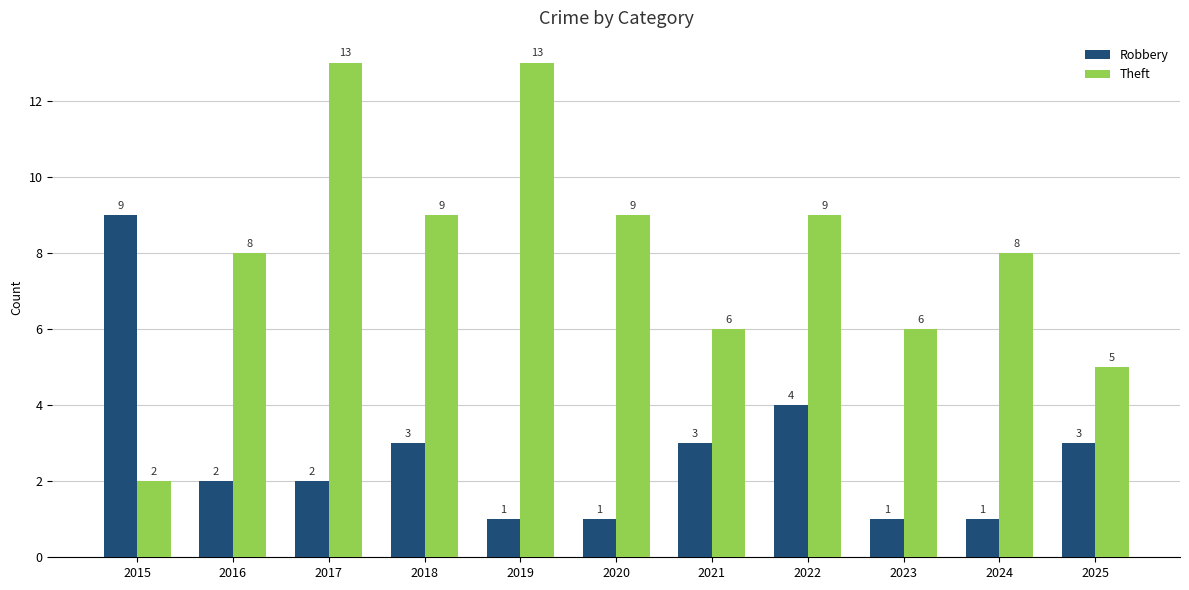

Rank the series by their maximum value, from lowest to highest.

Robbery, Theft